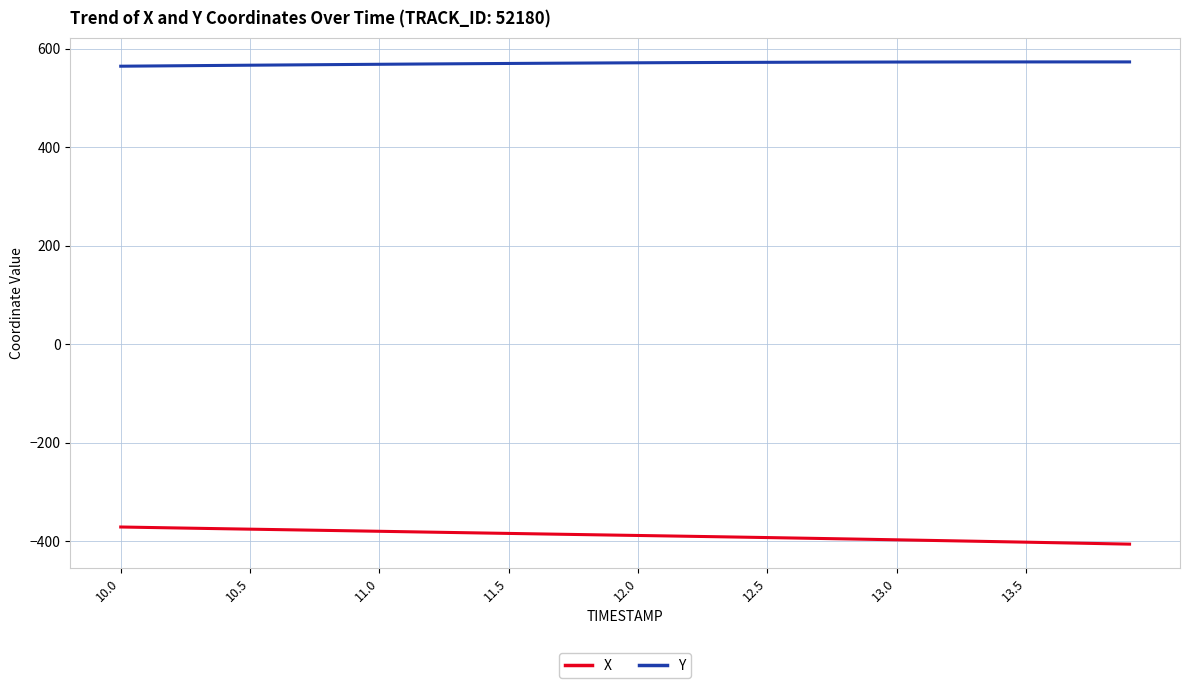

What are all the series names shown in the legend?

X, Y